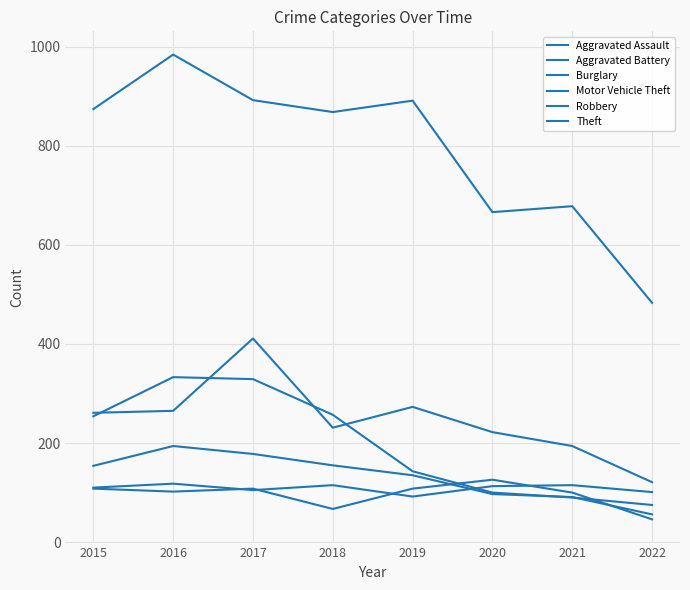

Reading left to right, extract all data points from this chart.

Aggravated Assault: 110	118	105	115	92	113	115	101
Aggravated Battery: 108	102	108	67	108	126	100	46
Burglary: 254	333	329	257	143	100	90	75
Motor Vehicle Theft: 261	265	411	231	273	222	194	121
Robbery: 154	194	178	155	135	97	91	56
Theft: 874	984	892	868	891	666	678	483